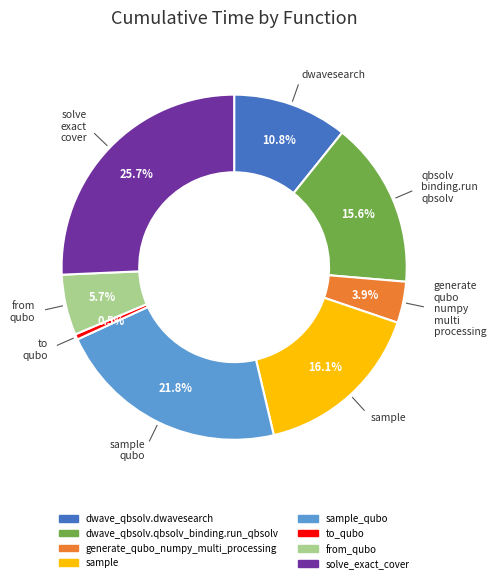

Is there any slice that represents more than half of the pie?

No